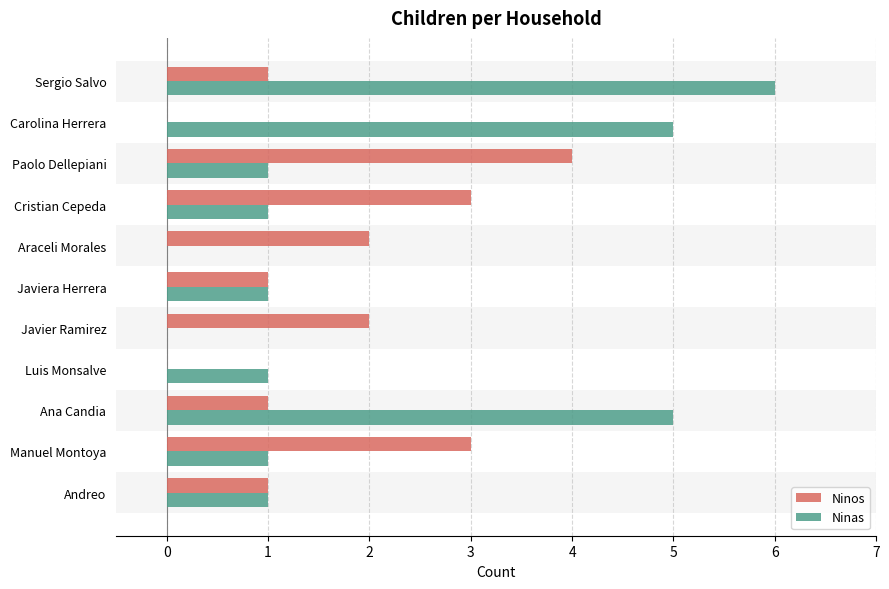

Count the Ninas values in the range 1 to 5.

8